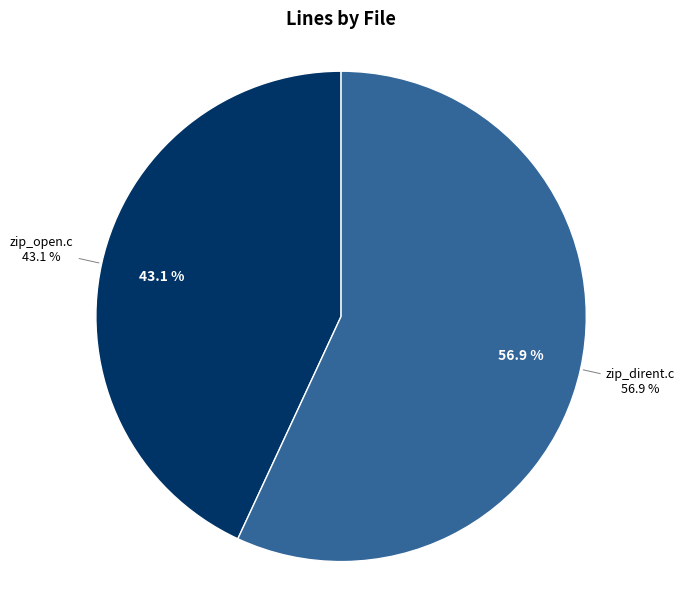

Do zip_open.c and zip_dirent.c together represent more than half of the pie?

Yes